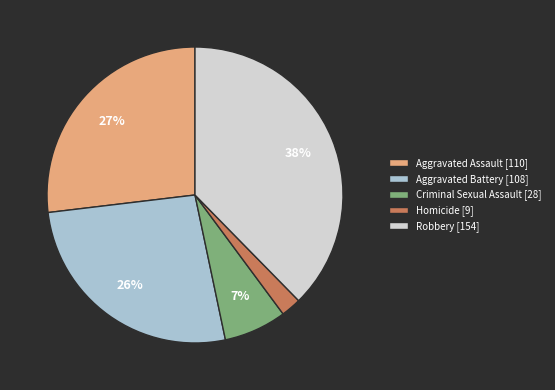

Is there any slice that represents more than half of the pie?

No